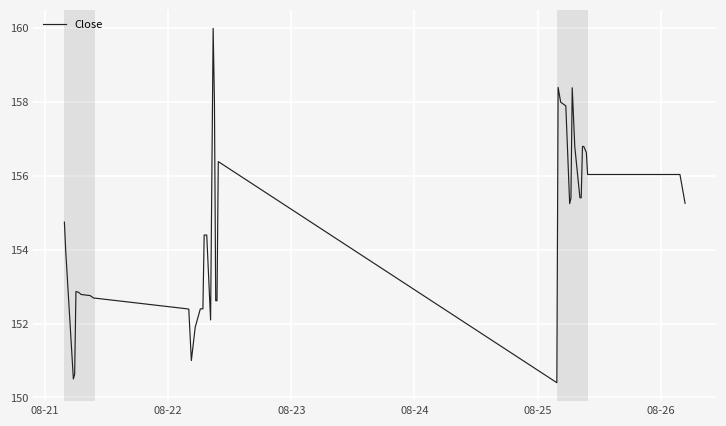

What is the minimum value shown in the chart?

150.4